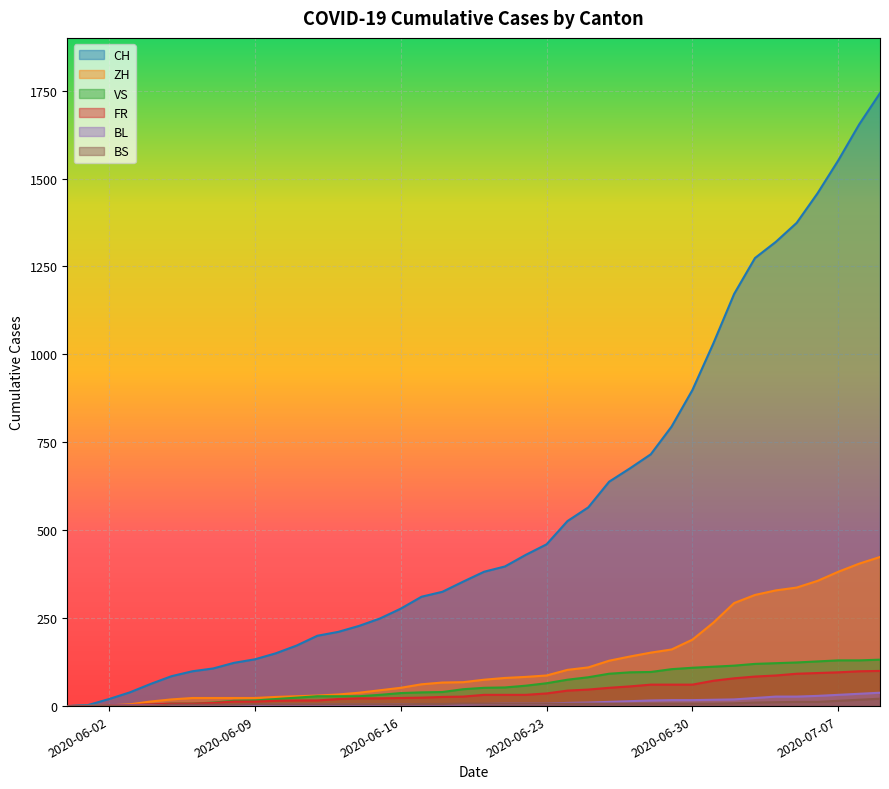

What is the difference between the highest and lowest values at 2020-06-28?

709